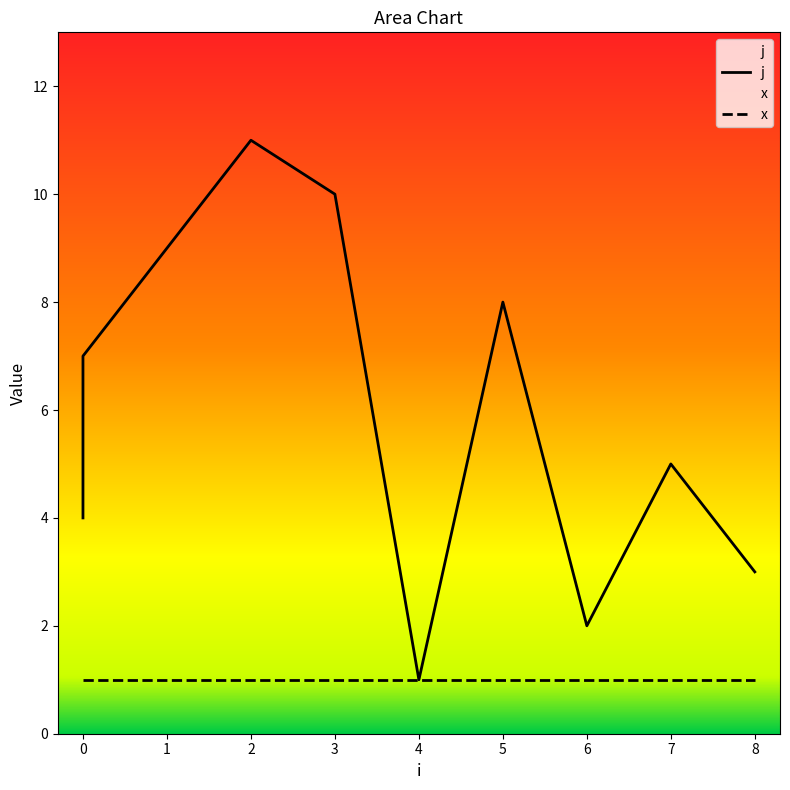

Read the x value at 3.

1